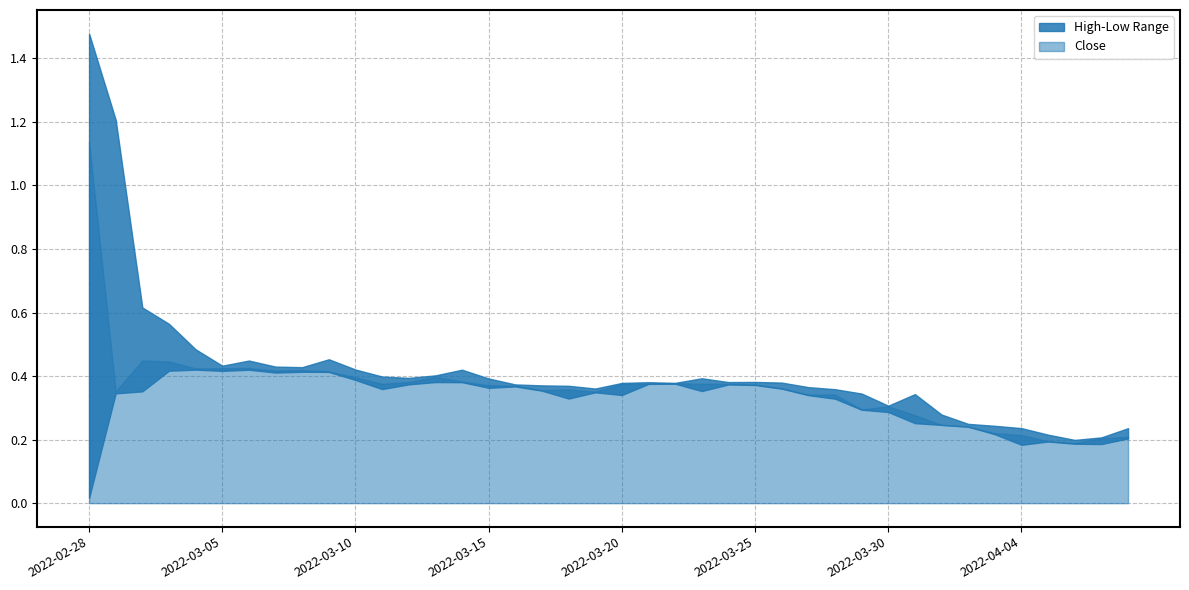

Is the value of High at 2022-03-28 greater than the value of Close at 2022-03-18?

Yes